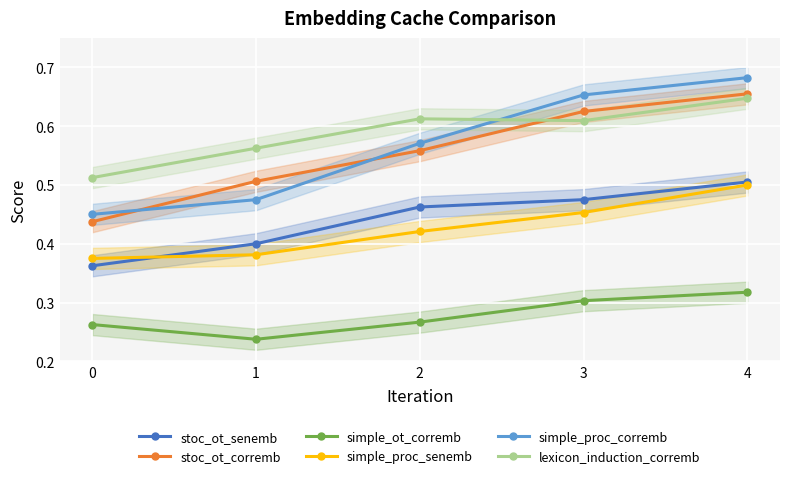

Where is simple_ot_corremb nearest to the value 0?

1